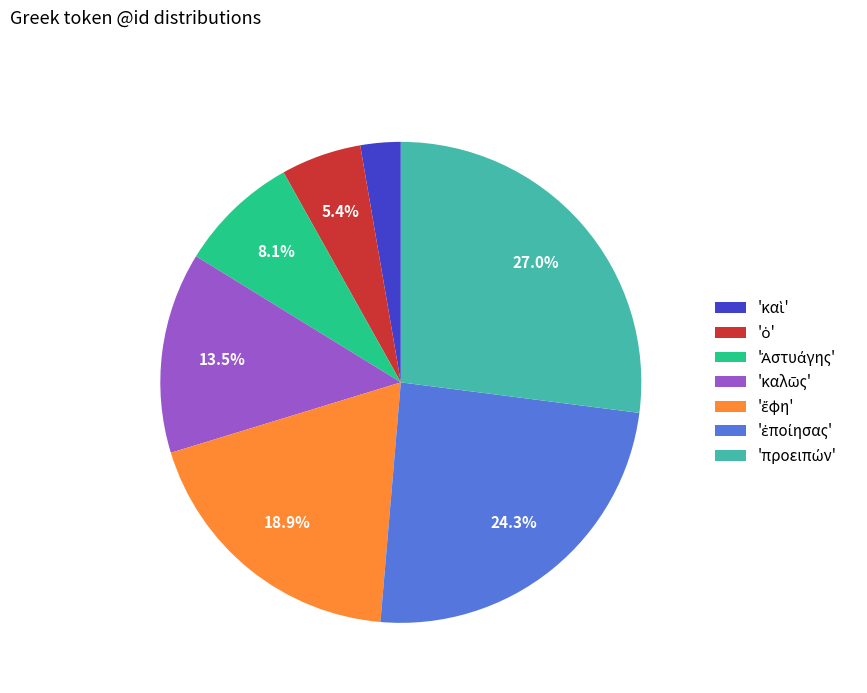

Is there a majority slice in this chart?

No